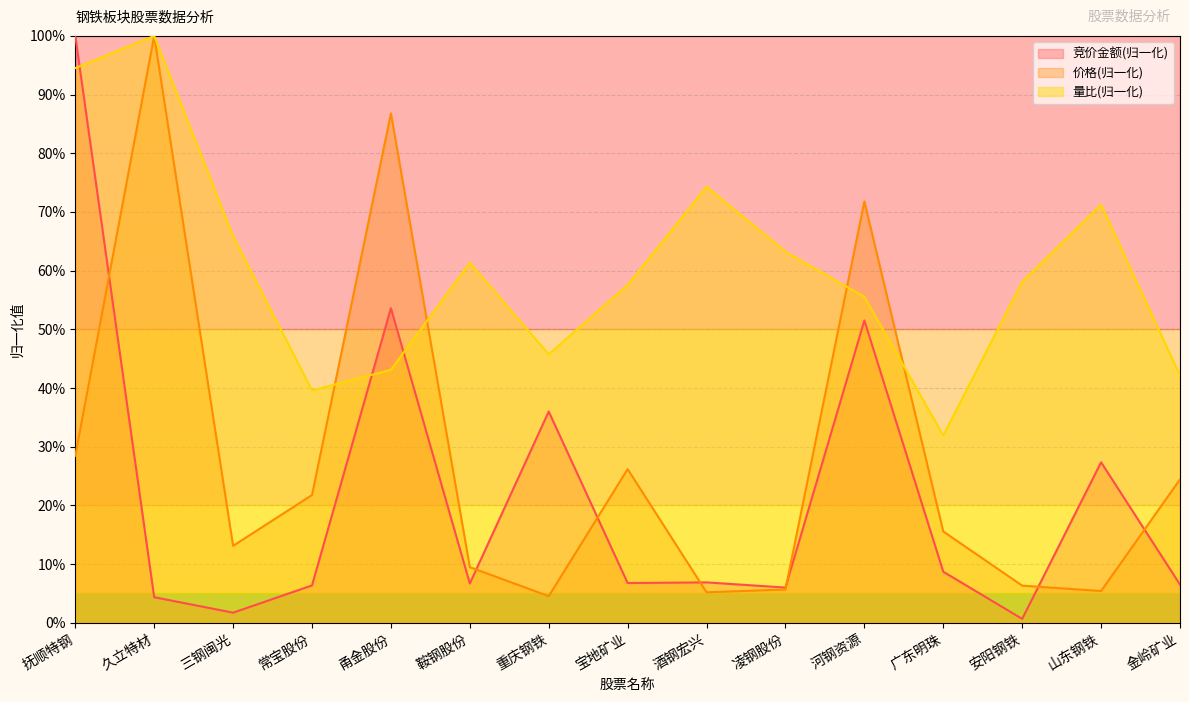

Read the 竞价金额 value at 金岭矿业.

0.1